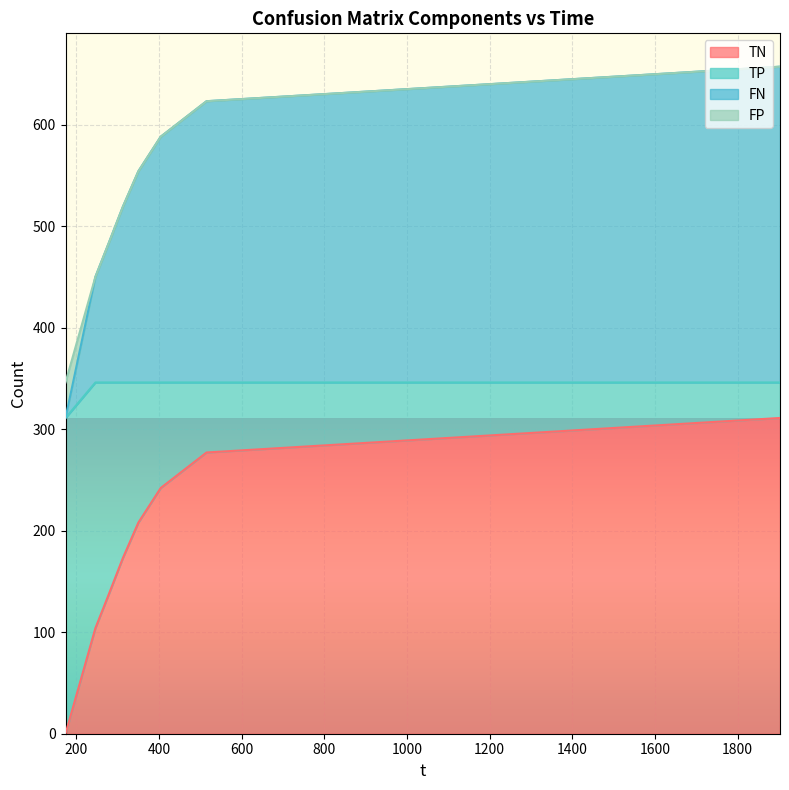

At which label does TN reach its peak?

1902.79